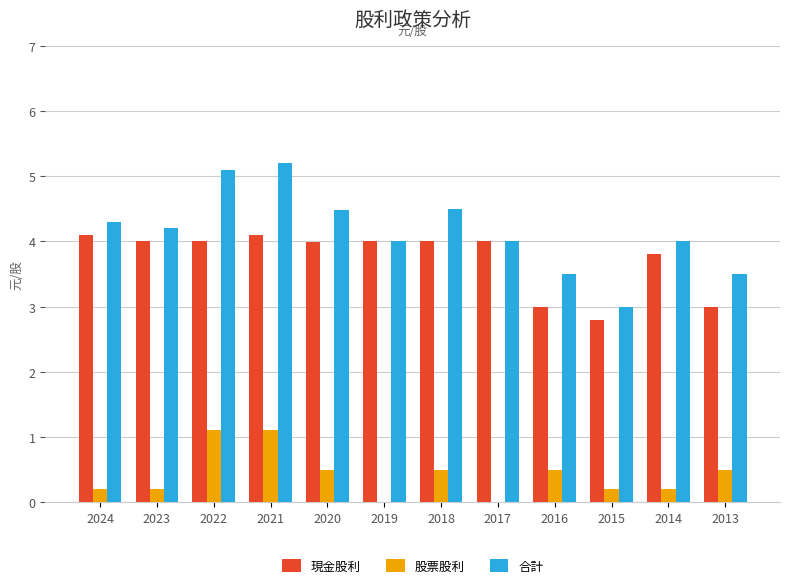

How many groups of bars are there?

12